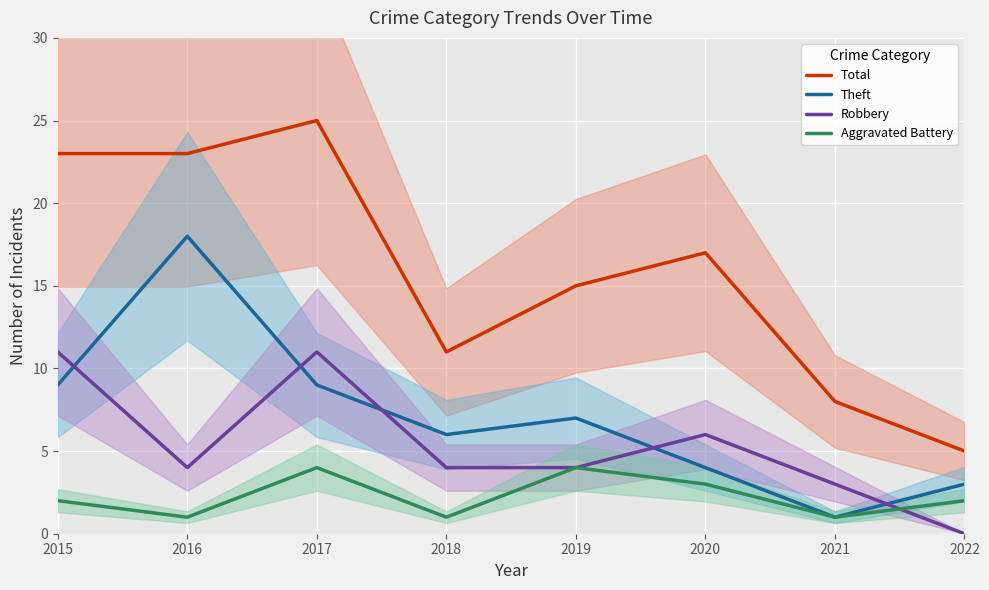

Which series has the largest range (max minus min)?

Total